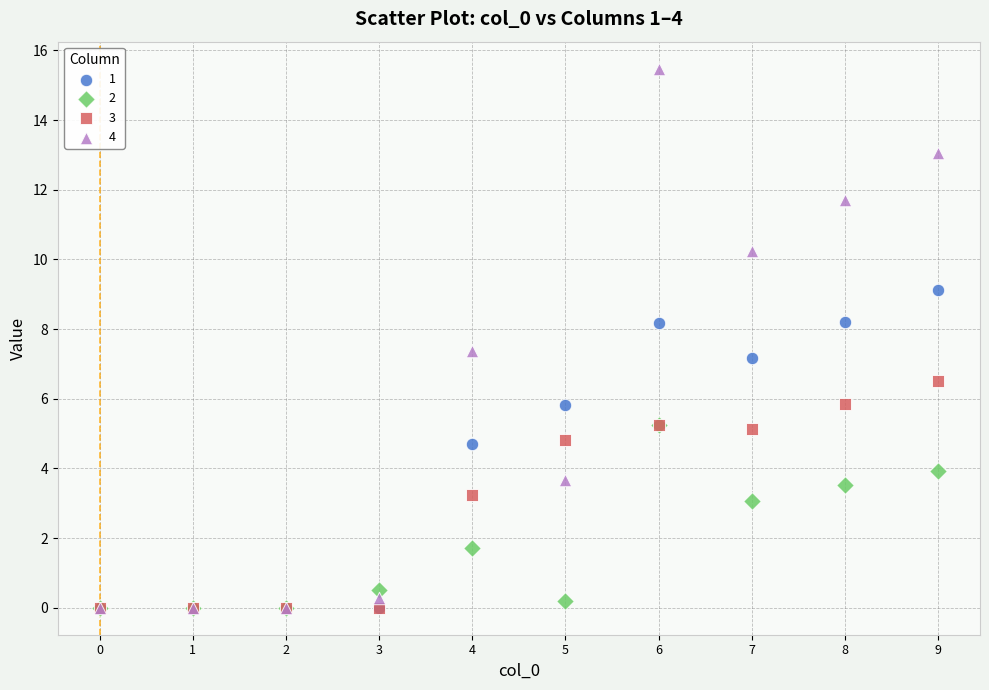

What are all the series names shown in the legend?

1, 2, 3, 4